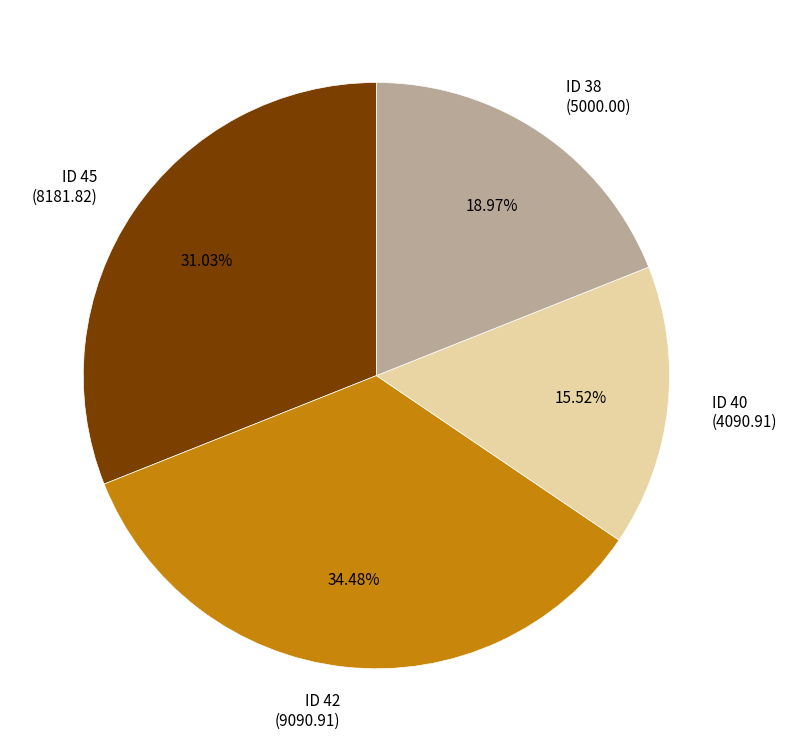

Which slice is the smallest?

ID 40 (4090.91)